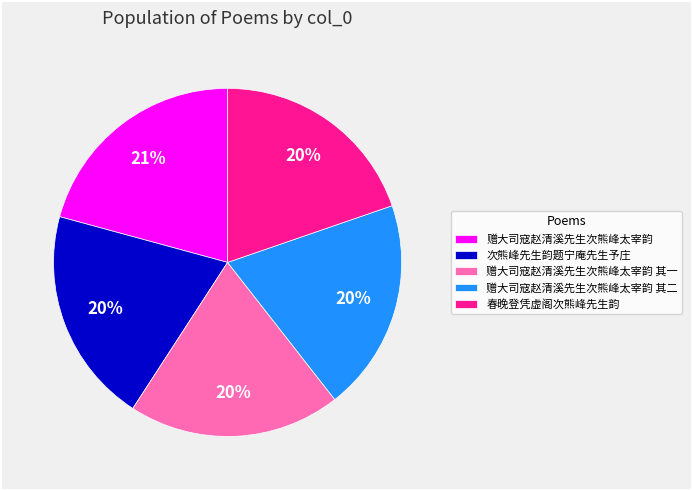

Do 次熊峰先生韵题宁庵先生予庄 and 赠大司寇赵清溪先生次熊峰太宰韵 其二 together represent more than half of the pie?

No